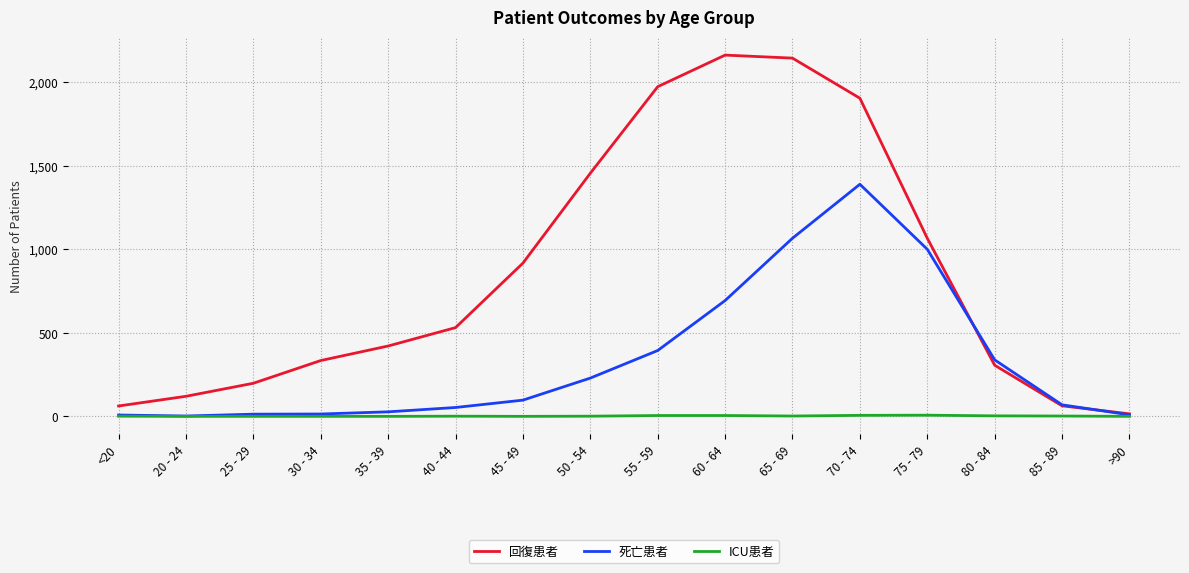

How many values in the 回復患者 series are below 531?

8